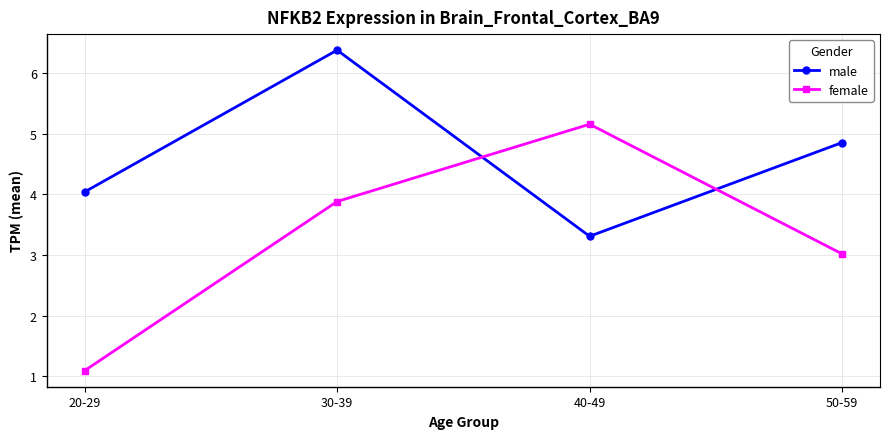

True or false: male has a value of 5.9 at 20-29.

False